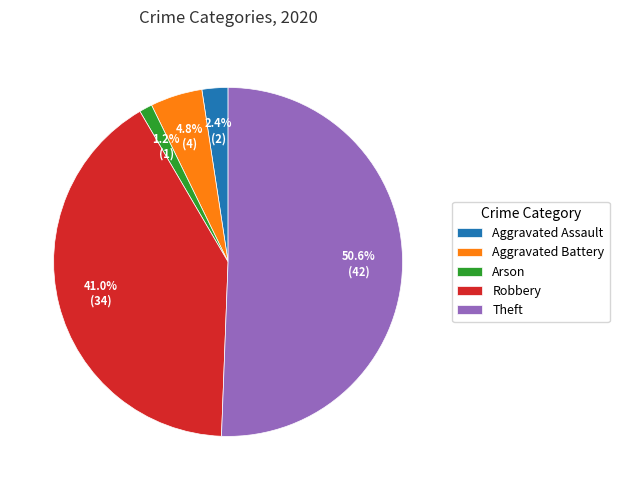

To the nearest percent, what is the difference between the largest and smallest slice percentages?

49%